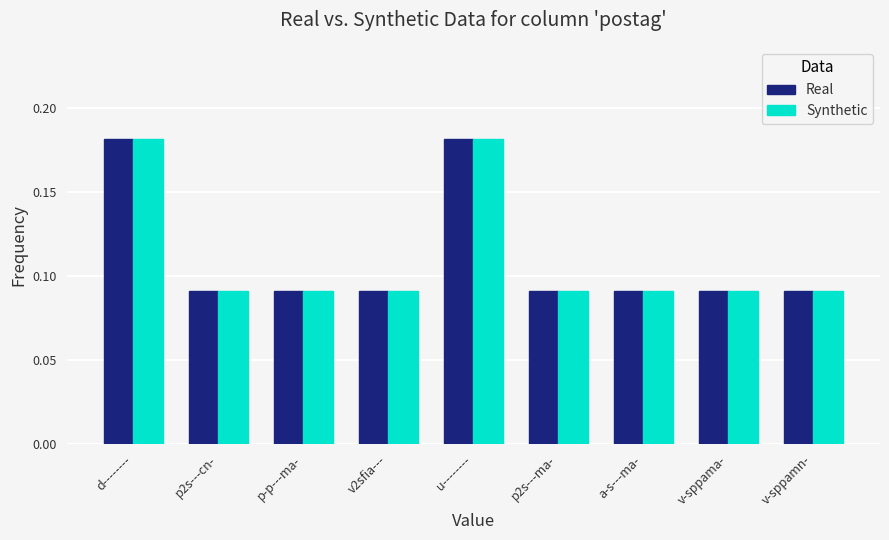

At how many categories does at least one series exceed 0?

9